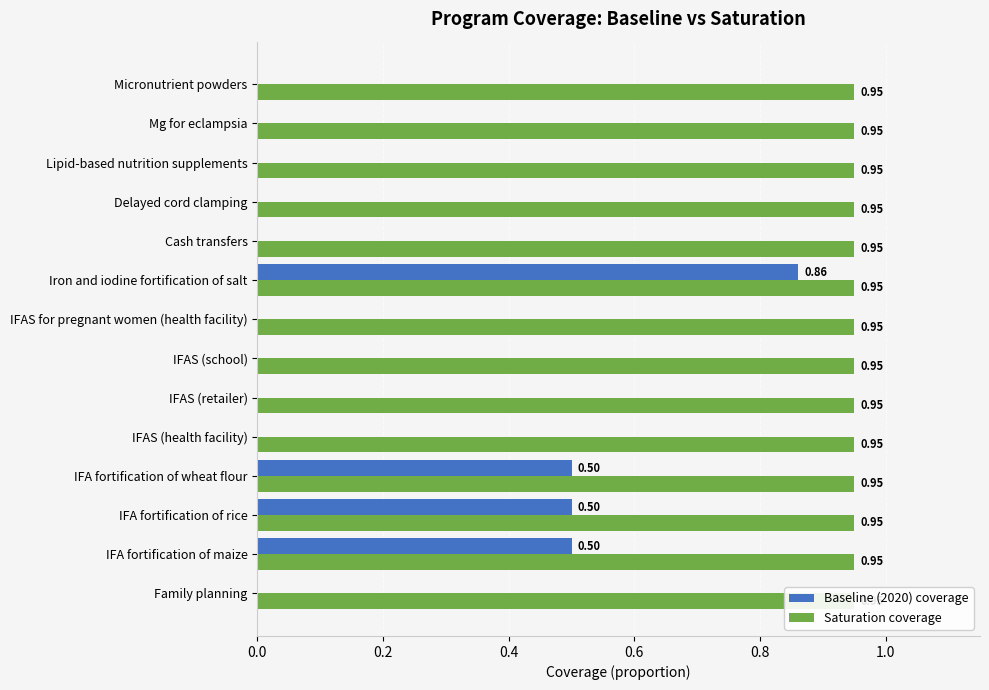

How many values in the Baseline (2020) coverage series exceed 0?

4